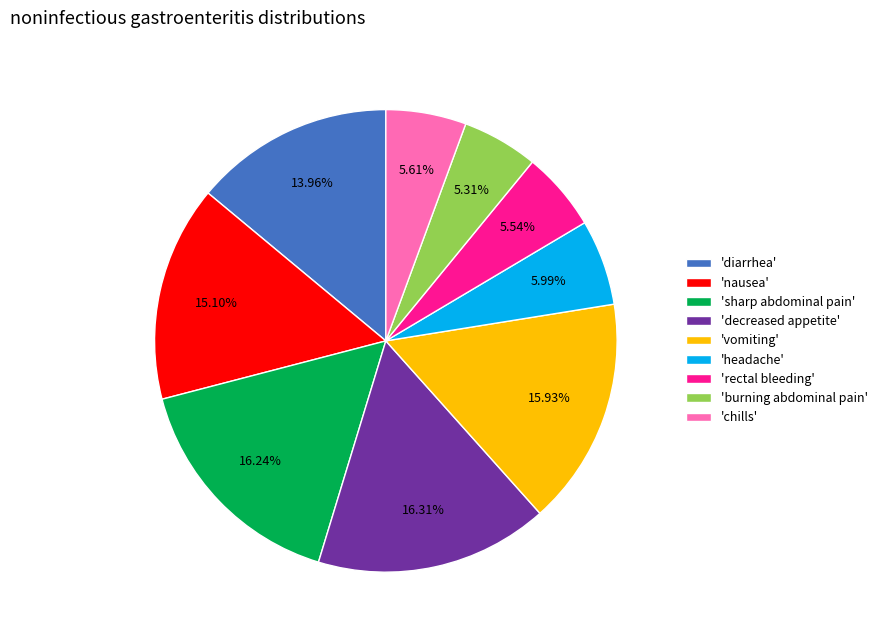

To the nearest percent, what is the average slice percentage?

11%